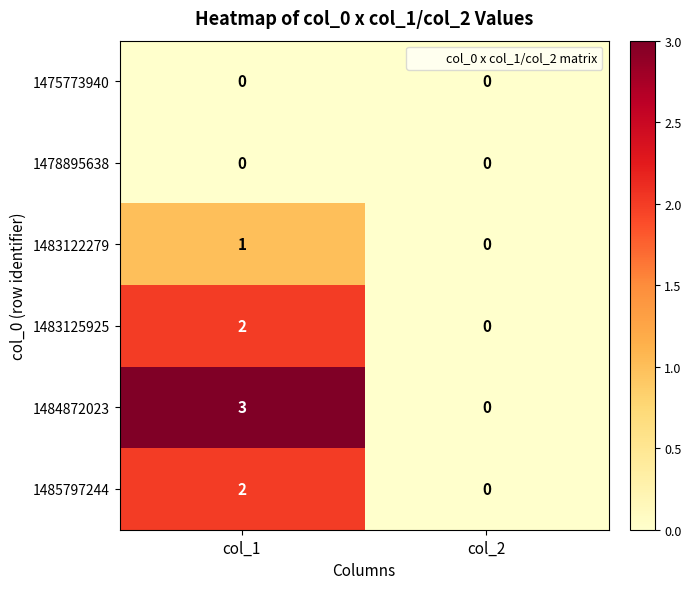

Reading left to right, transcribe all the data shown in this chart.

1475773940: 0	0
1478895638: 0	0
1483122279: 1	0
1483125925: 2	0
1484872023: 3	0
1485797244: 2	0